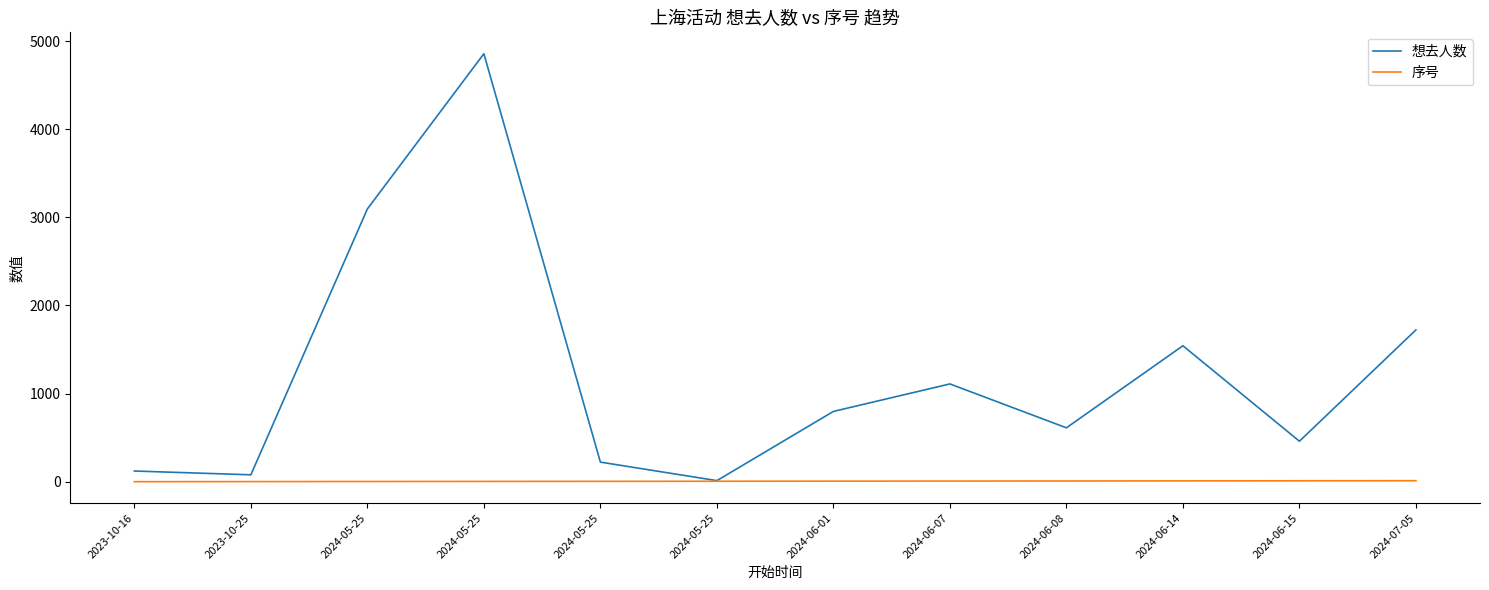

Is this an area chart (filled region under the line)?

No